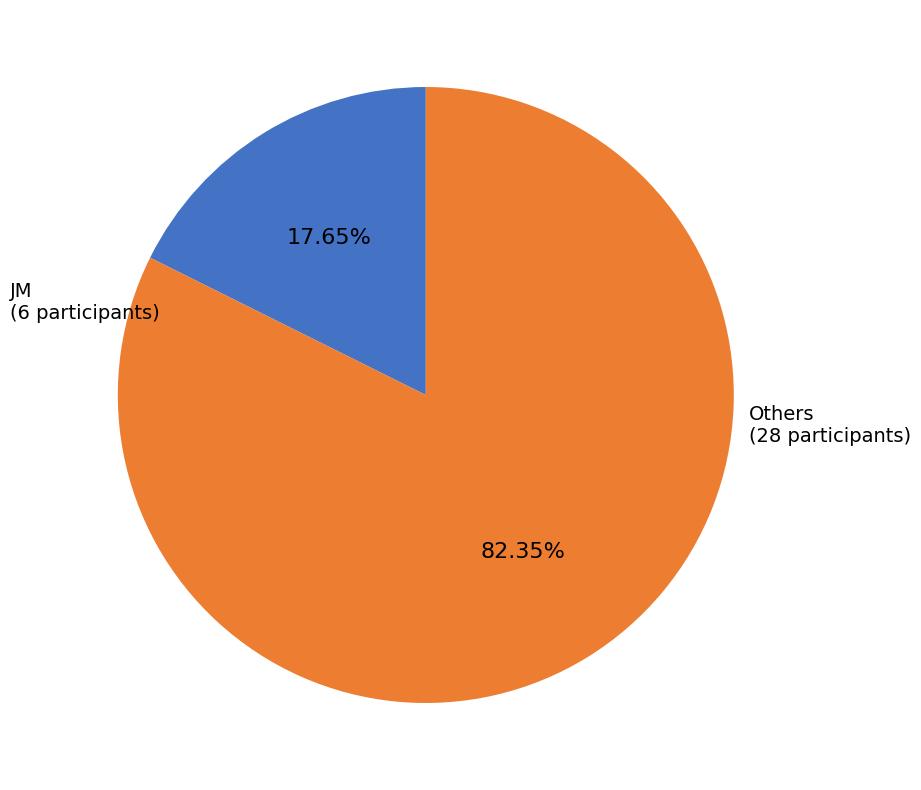

What is the ratio of the value at Others to the value at JM?

4.7